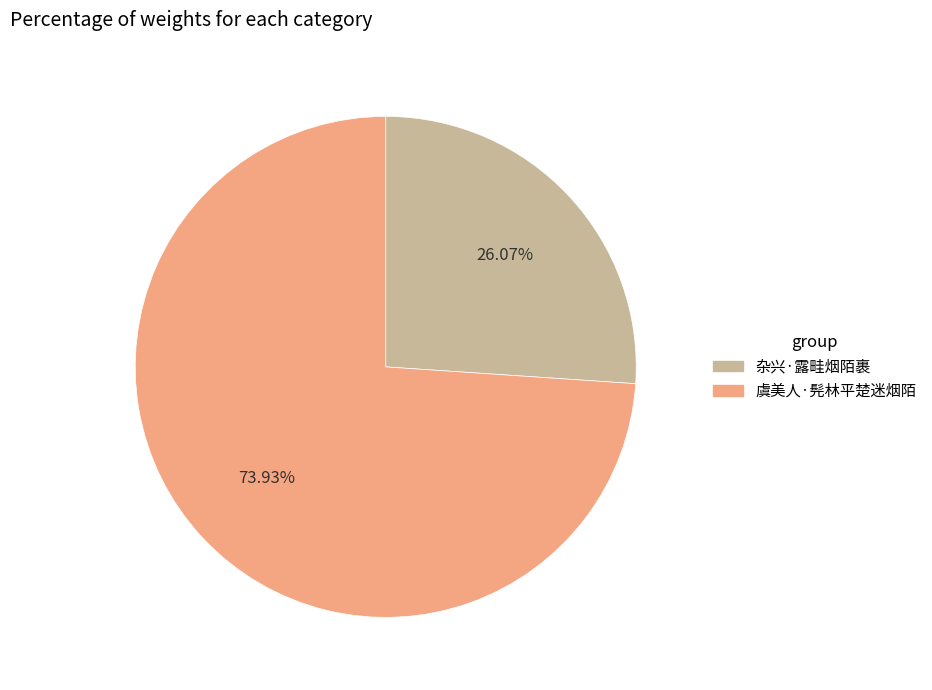

Is it true that 杂兴·露畦烟陌裹 is 26% of the pie?

True